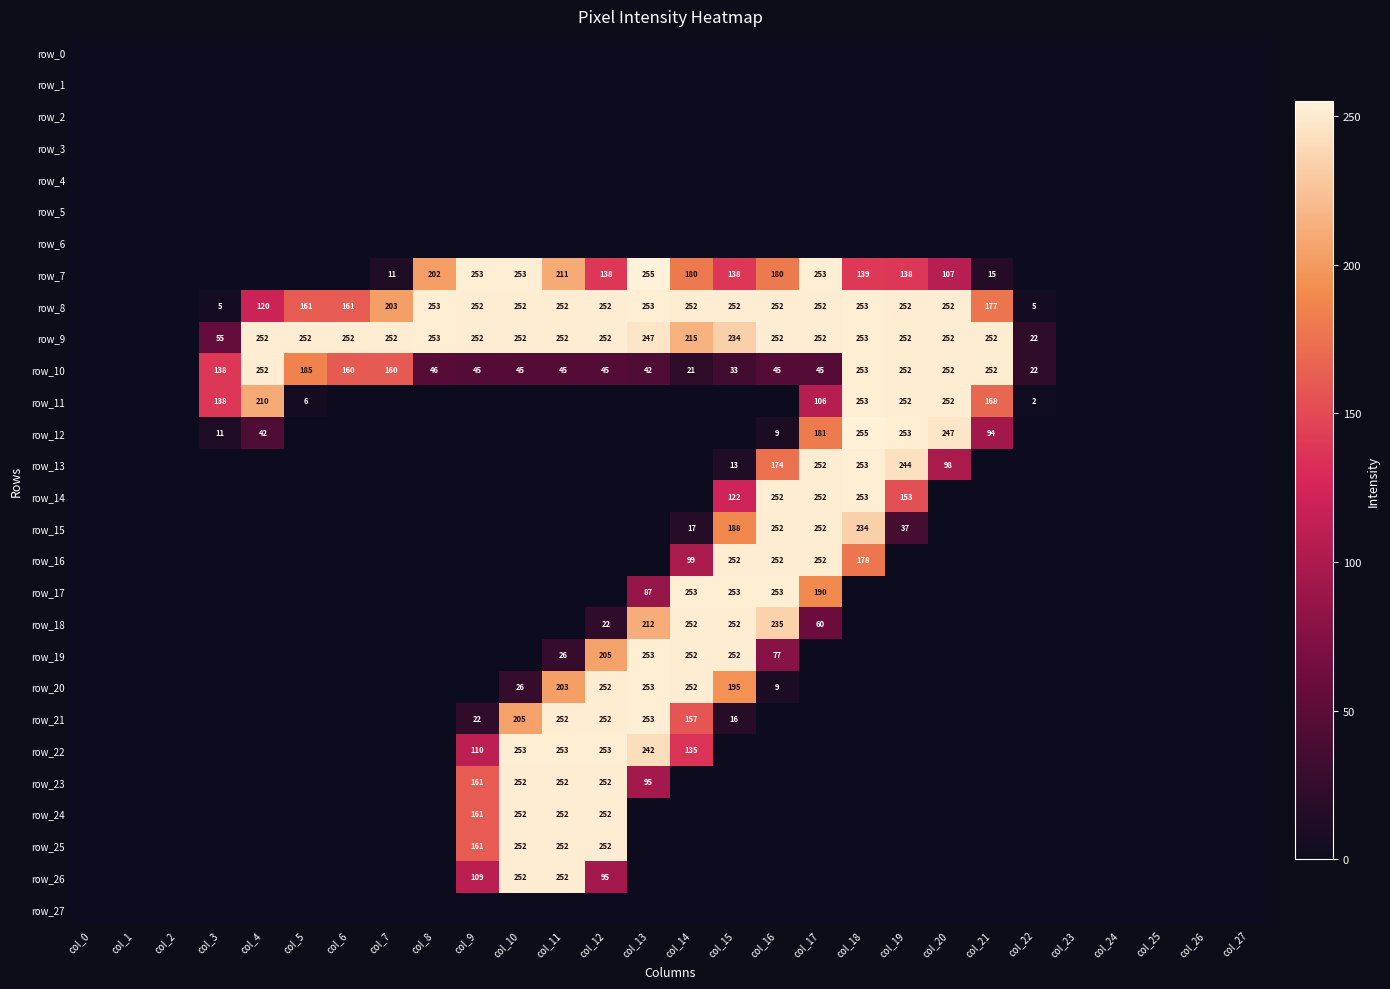

Which series changed the most between col_4 and col_15?

row_17